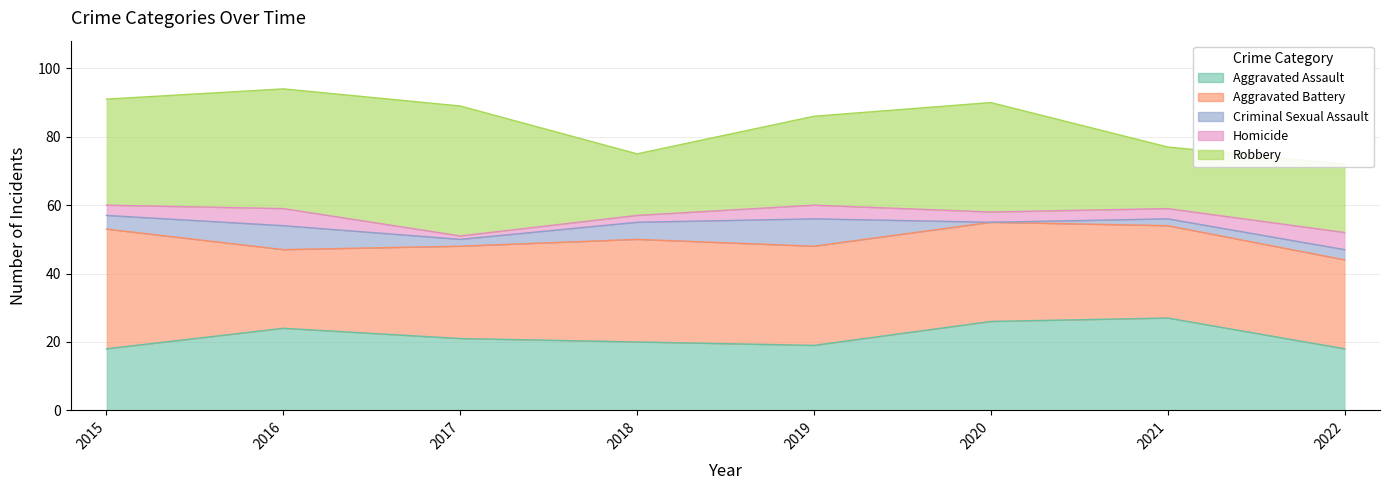

What is the total value across all series at 2015?

91